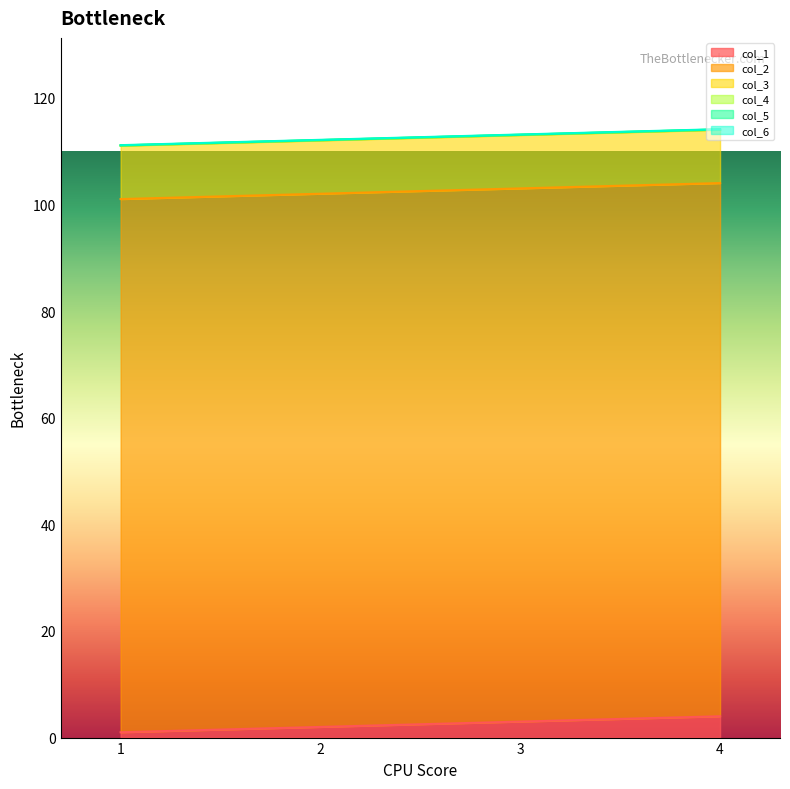

Reading right to left, extract all data points from this chart.

col_1: 4=4.0	3=3.0	2=2.0	1=1.0
col_2: 4=100.0	3=100.0	2=100.0	1=100.0
col_3: 4=10.0	3=10.0	2=10.0	1=10.0
col_4: 4=0.1	3=0.1	2=0.1	1=0.1
col_5: 4=0.0	3=0.0	2=0.0	1=0.0
col_6: 4=0.1	3=0.1	2=0.1	1=0.1